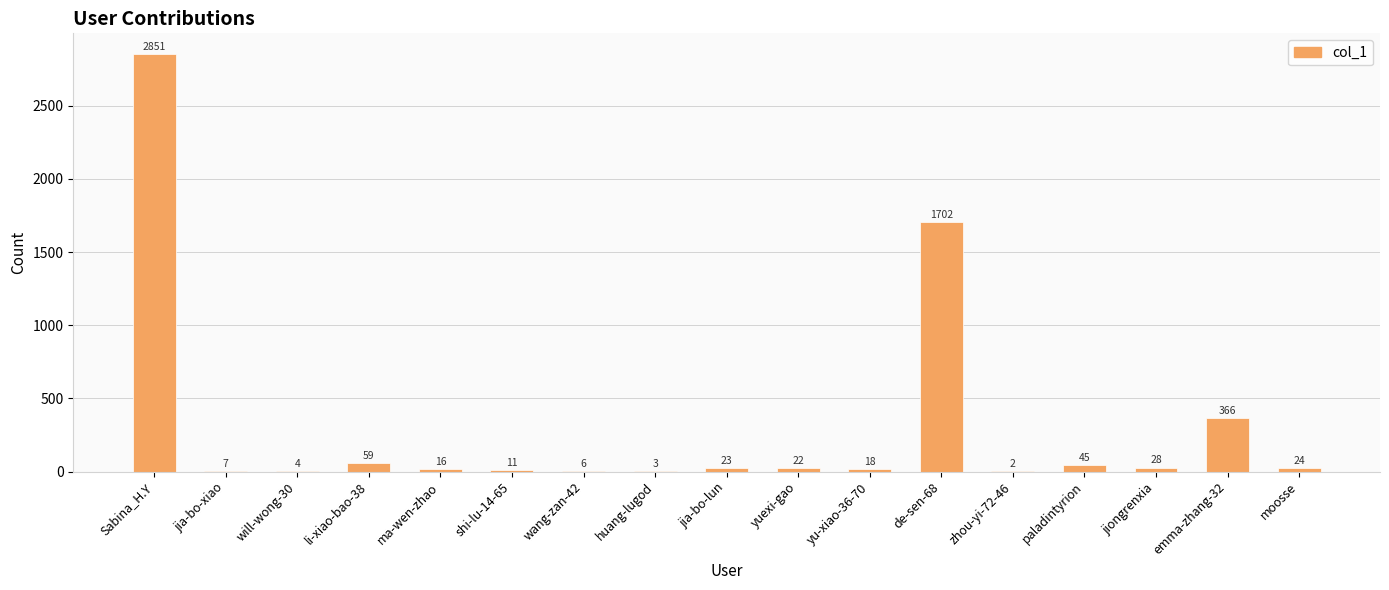

How many distinct data groups are displayed?

1